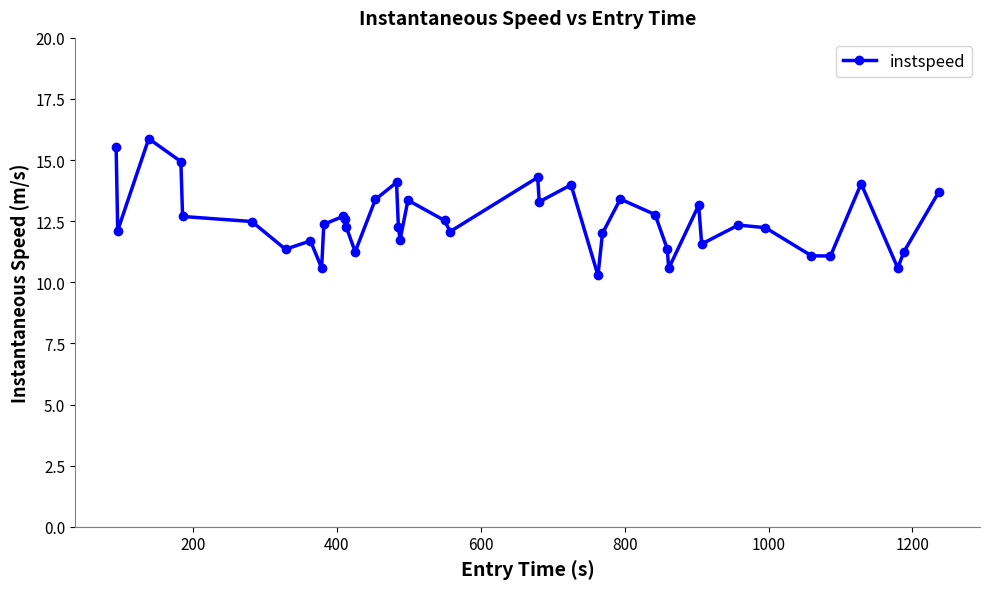

True or false: the data has more than 1 interior local peaks.

True